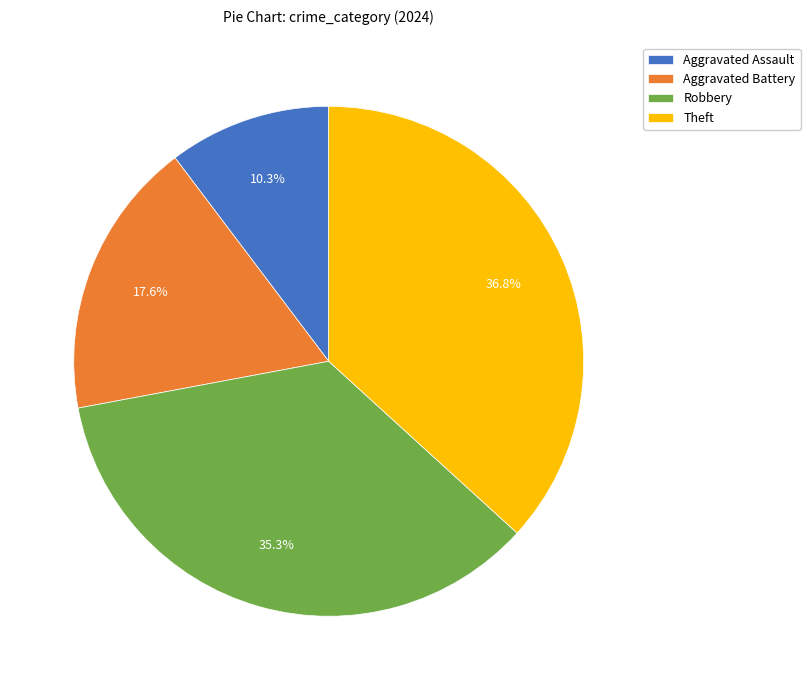

Which has a higher value, Robbery or Aggravated Battery?

Robbery